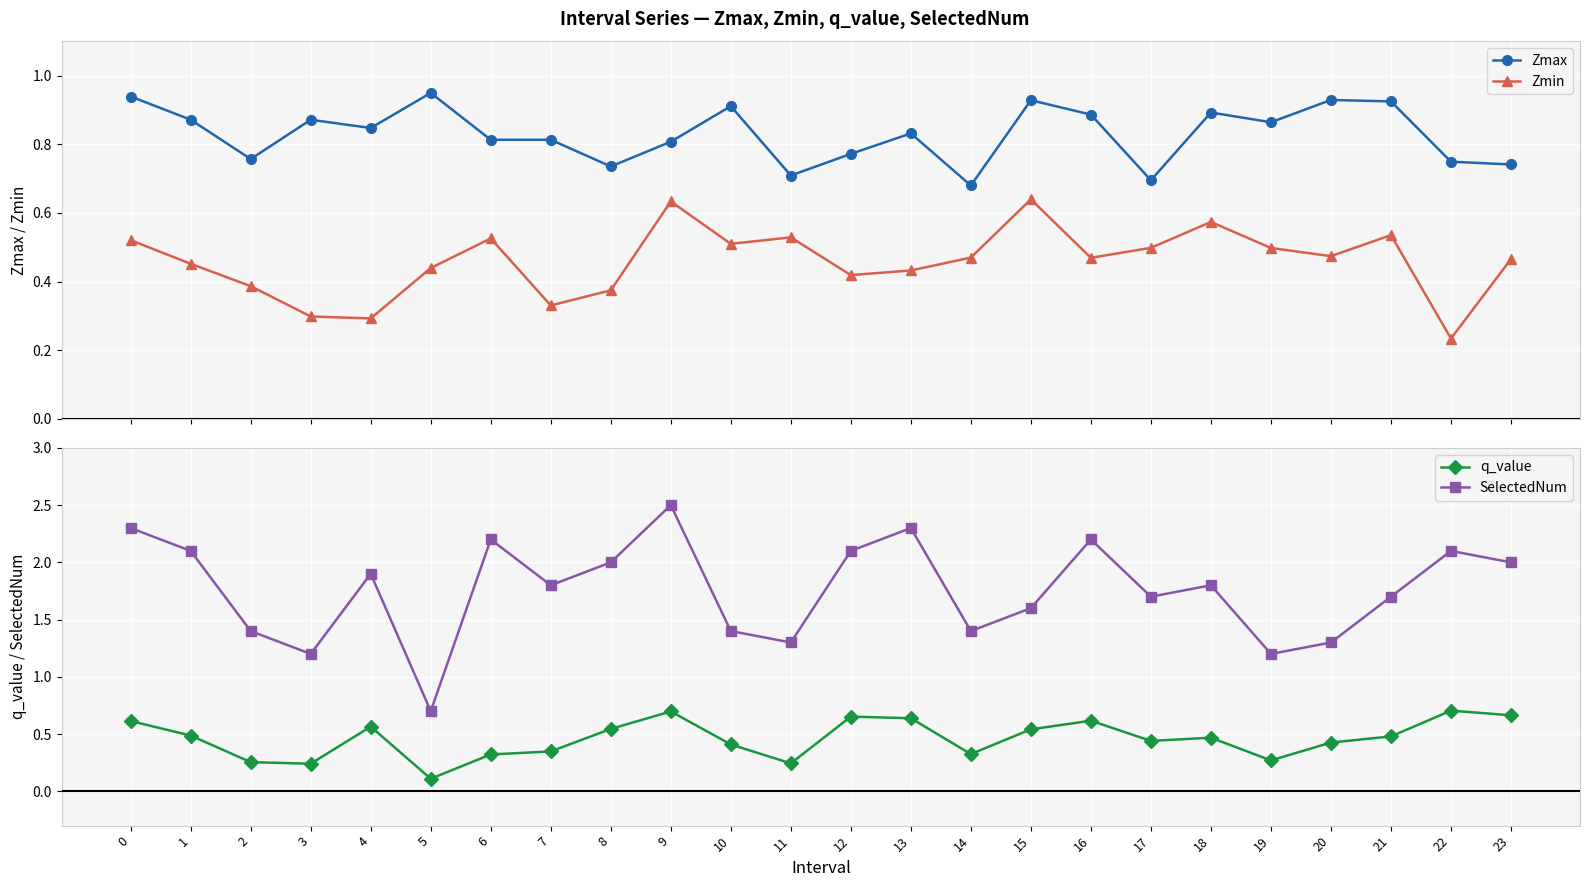

Which series has the largest total across all categories?

SelectedNum